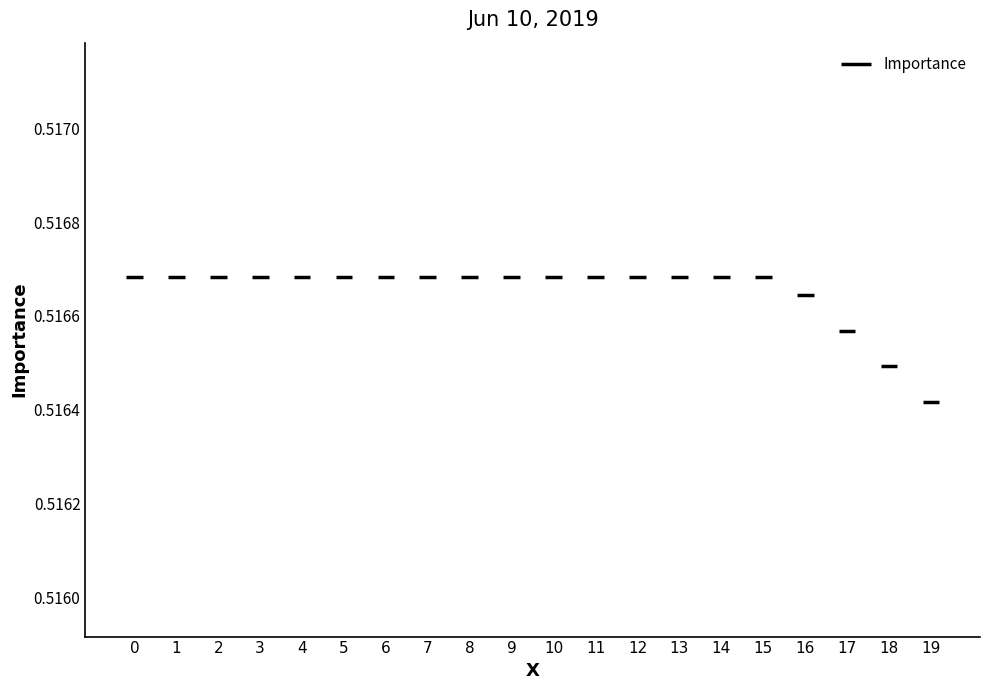

The chart shows a value of 0.5 at 8. True or false?

True